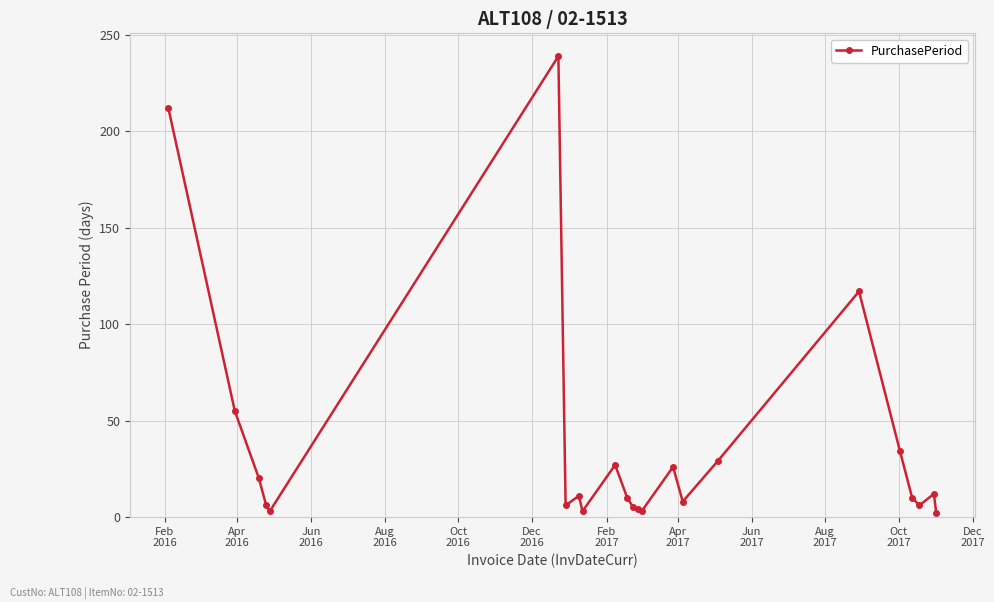

How many data points does each series have?

23